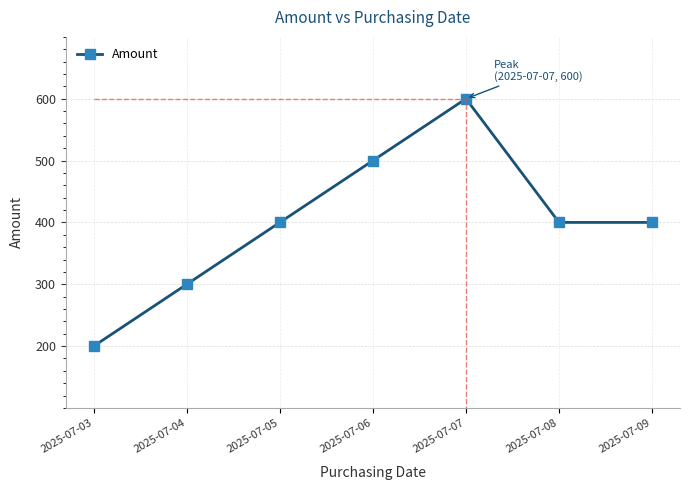

What is the maximum value shown in the chart?

600